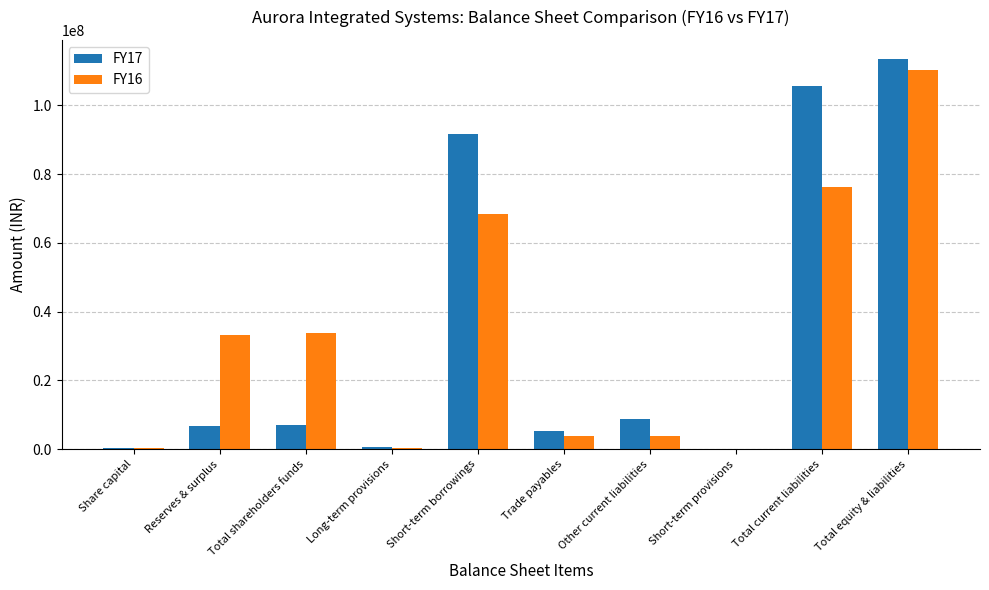

At which category is the sum across all series the highest?

Total equity & liabilities